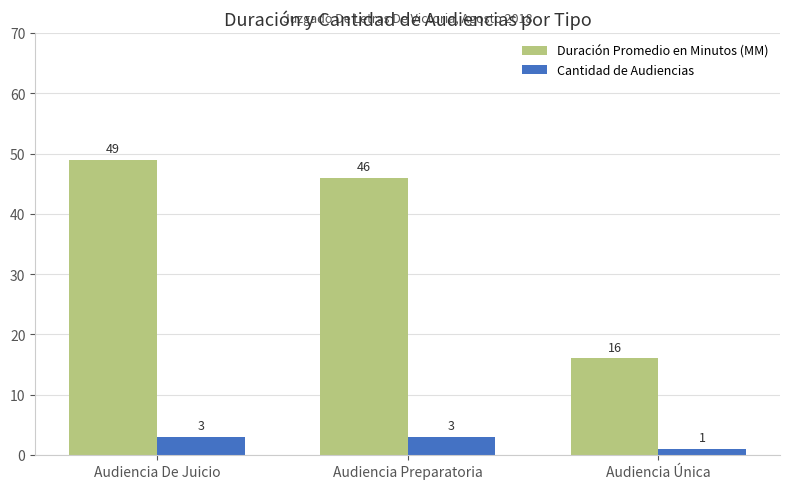

What is the difference between the Duración Promedio en Minutos (MM) values at Audiencia De Juicio and Audiencia Única?

33